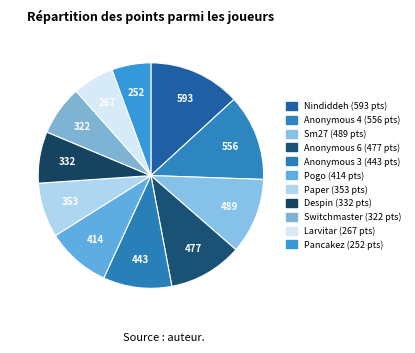

To the nearest percent, what is the combined percentage of Despin and Paper?

15%